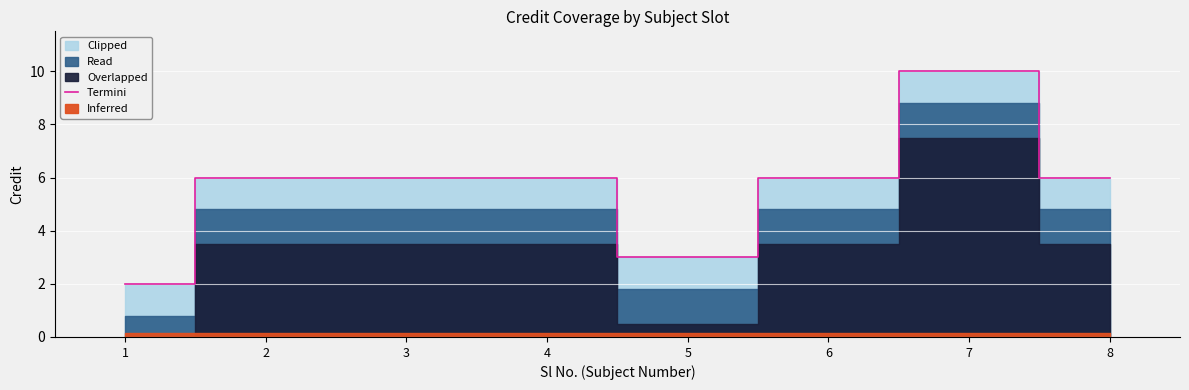

How many lines are shown in the chart?

1